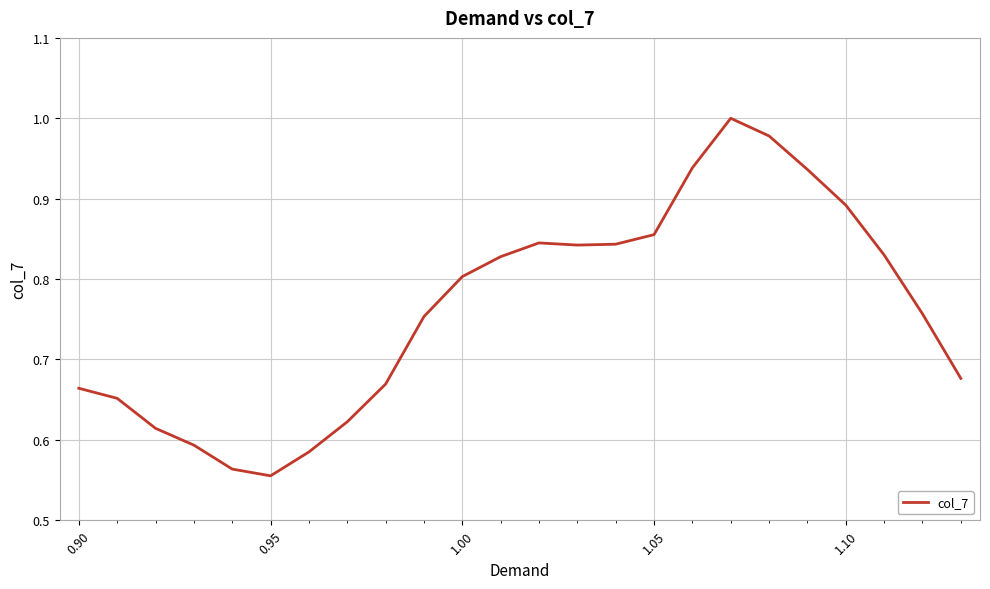

What is the difference between the maximum and minimum values?

0.4